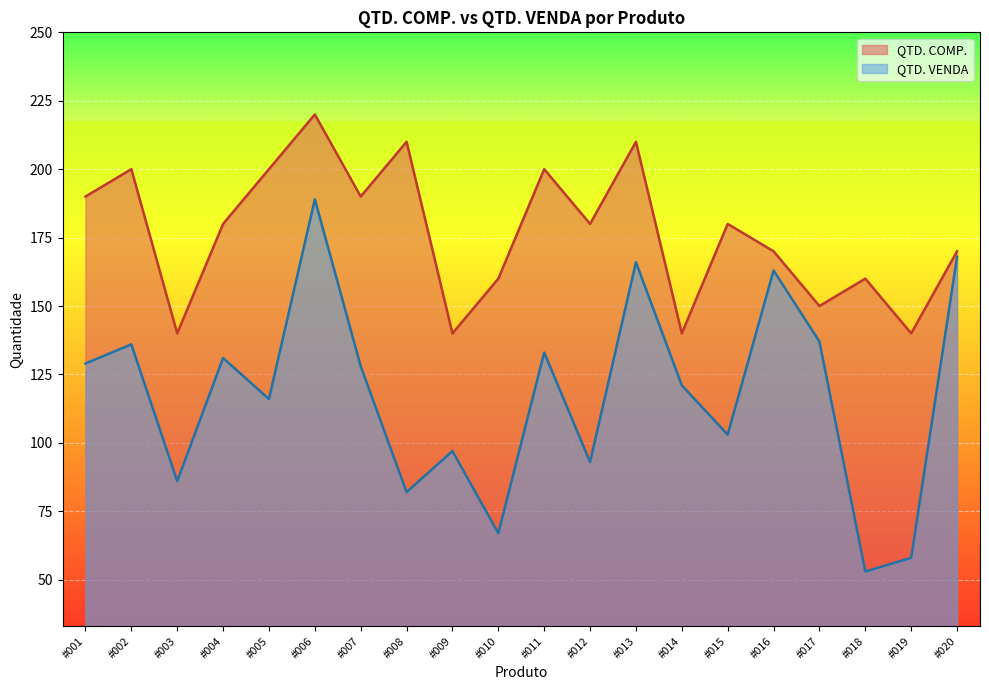

Between #009 and #020, which series saw the biggest shift?

QTD. VENDA